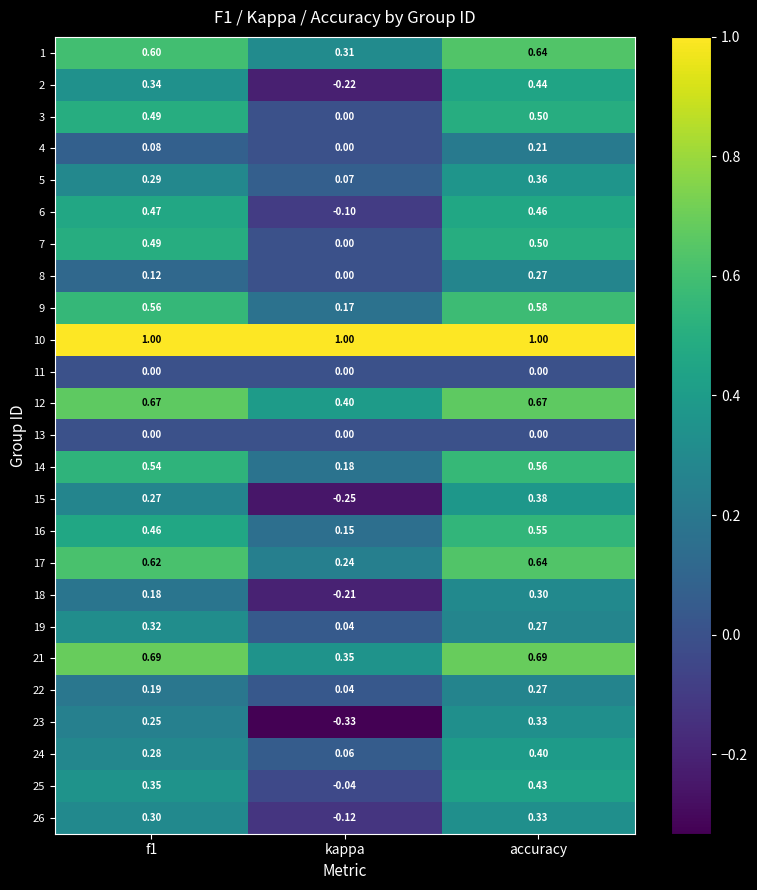

Which category has the highest value in the 23 series?

accuracy